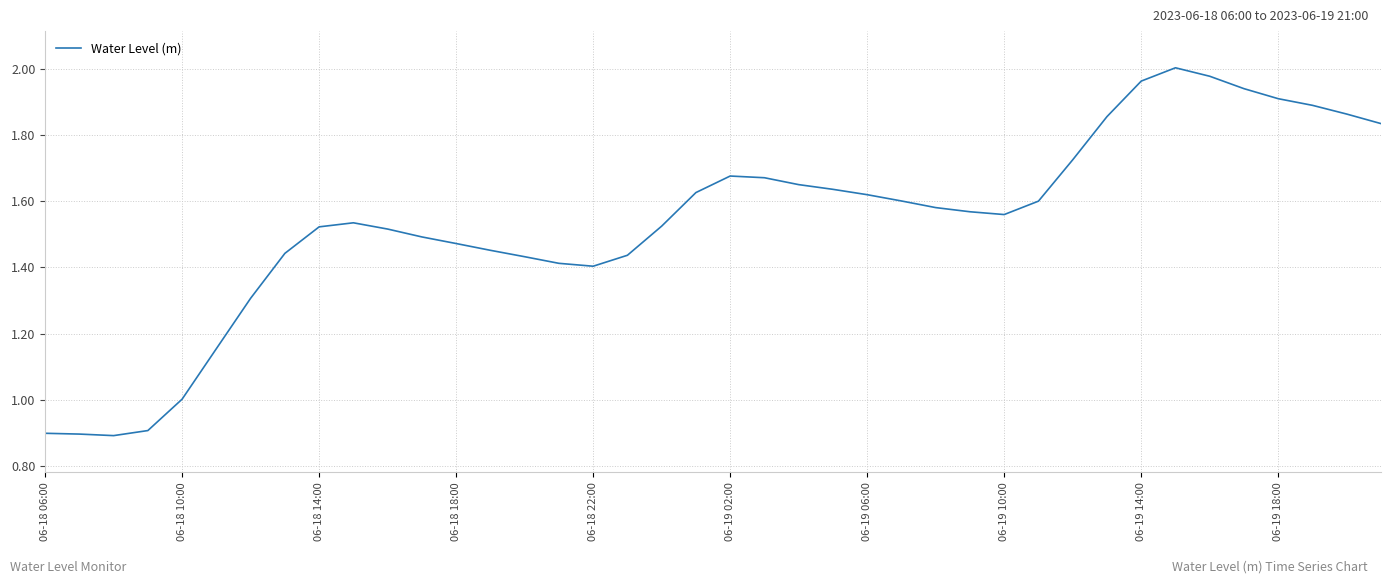

What is the difference between the maximum and minimum values?

1.1